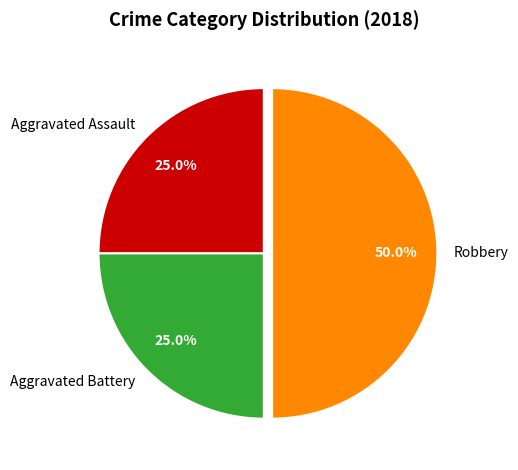

True or false: Robbery accounts for 44% of the total.

False